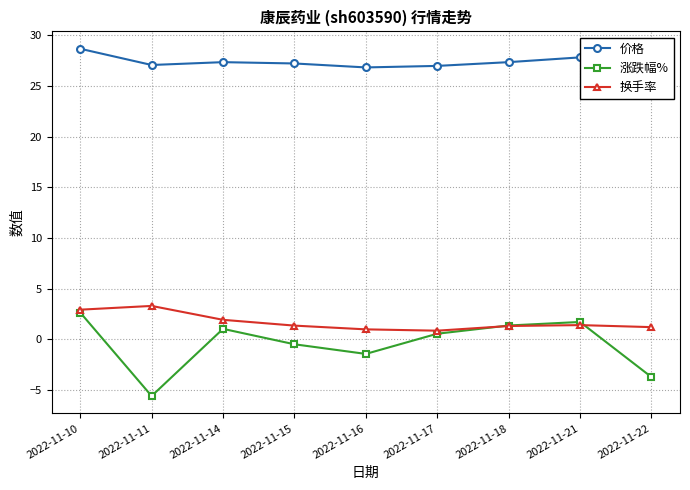

Is it true that 涨跌幅% equals -0.3 at 2022-11-15?

False